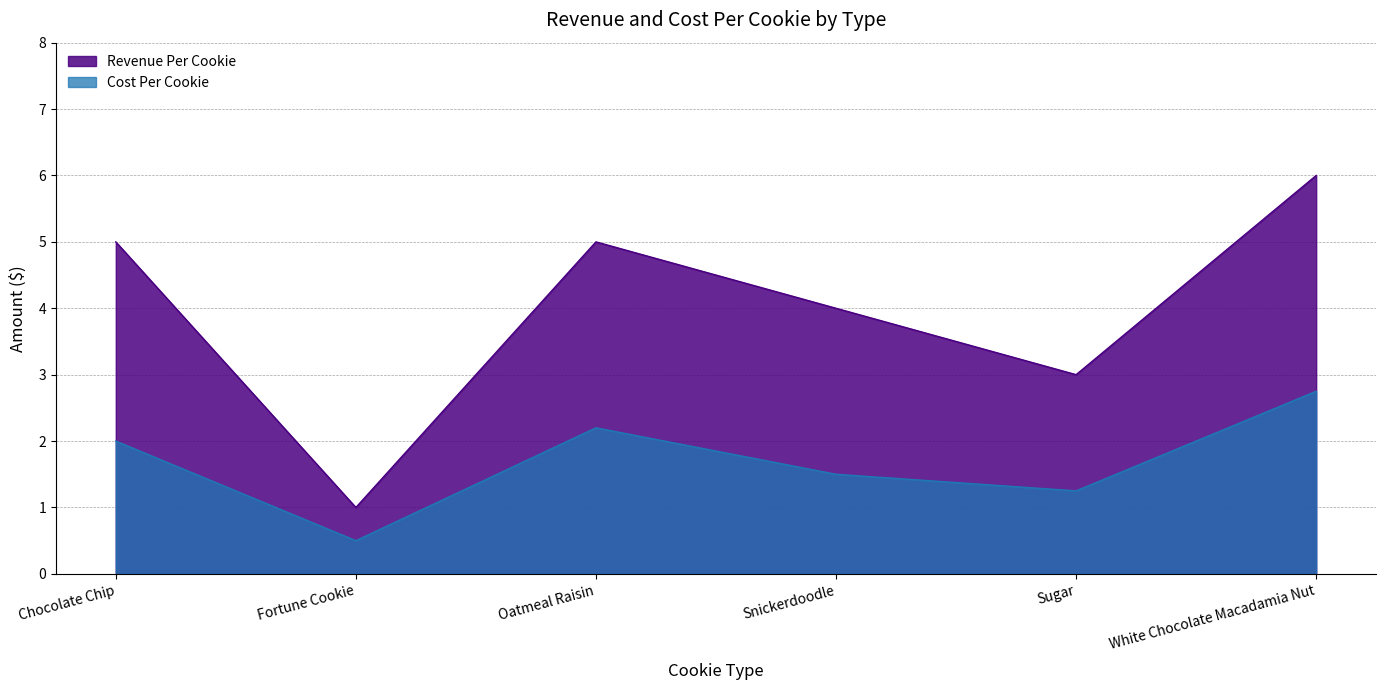

In Cost Per Cookie, how many points are lower than both neighbors (excluding endpoints)?

2